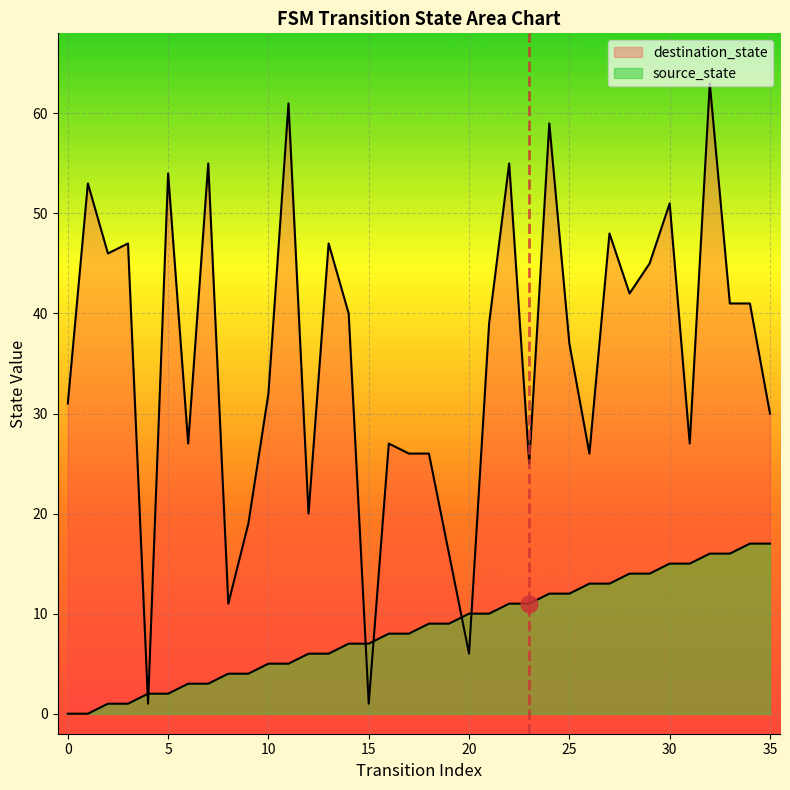

The destination_state series shows 46 at 2. True or false?

True